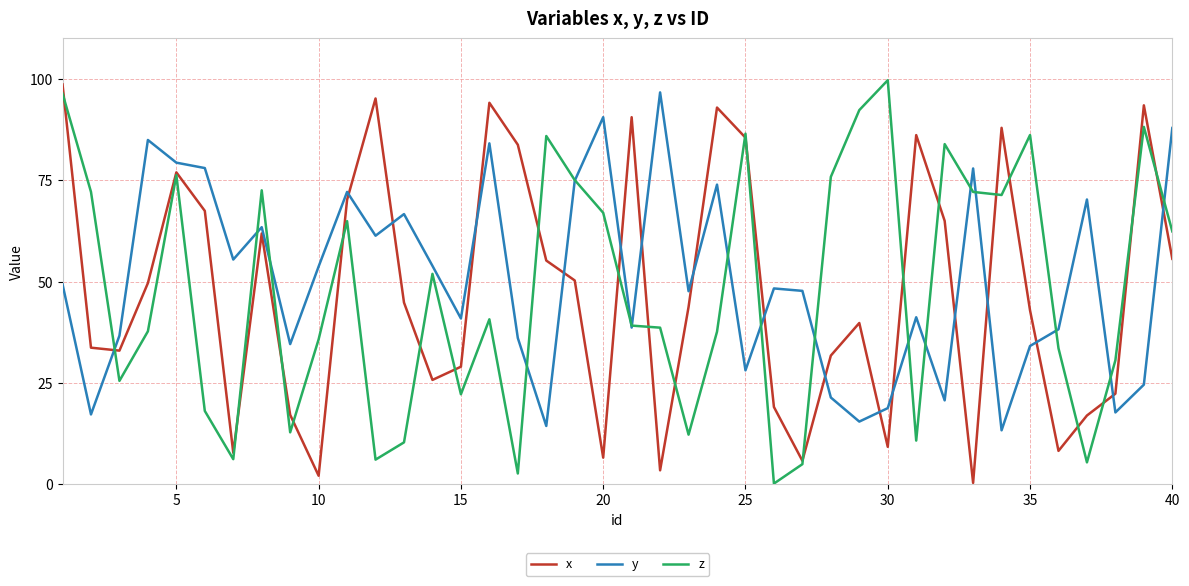

Which series ends up on top after the final intersection of x and y?

y